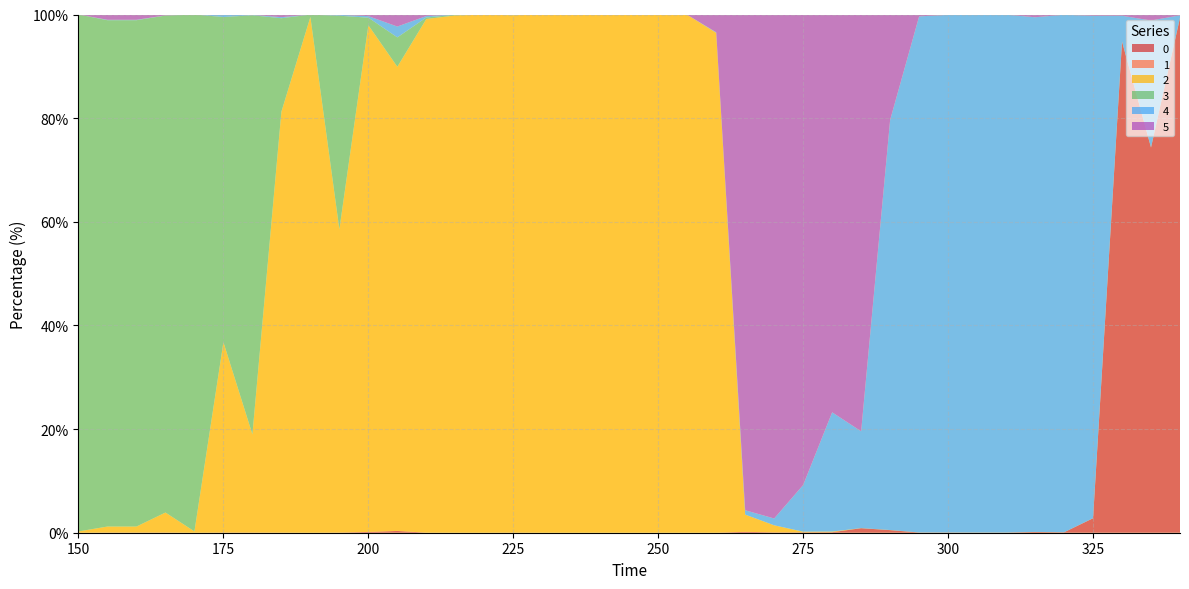

Reading left to right, what are all the values shown in this chart?

0: 150=0.0	155=0.0	160=0.0	165=0.0	170=0.0	175=0.0	180=0.0	185=0.0	190=0.0	195=0.0	200=0.1	205=0.3	210=0.0	215=0.0	220=0.0	225=0.0	230=0.0	235=0.0	240=0.0	245=0.0	250=0.0	255=0.0	260=0.0	265=0.2	270=0.1	275=0.1	280=0.1	285=0.9	290=0.5	295=0.0	300=0.0	305=0.0	310=0.0	315=0.1	320=0.1	325=2.8	330=94.8	335=74.3	340=99.4
1: 150=0.0	155=0.0	160=0.0	165=0.0	170=0.0	175=0.0	180=0.0	185=0.0	190=0.0	195=0.0	200=0.0	205=0.0	210=0.0	215=0.0	220=0.0	225=0.0	230=0.0	235=0.0	240=0.0	245=0.0	250=0.0	255=0.0	260=0.0	265=0.0	270=0.0	275=0.0	280=0.0	285=0.0	290=0.0	295=0.0	300=0.0	305=0.0	310=0.0	315=0.0	320=0.0	325=0.0	330=0.0	335=0.0	340=0.0
2: 150=0.2	155=1.2	160=1.2	165=3.9	170=0.2	175=36.7	180=18.9	185=81.2	190=99.5	195=58.5	200=97.8	205=89.6	210=99.1	215=99.8	220=100.0	225=99.8	230=100.0	235=99.9	240=99.9	245=100.0	250=100.0	255=99.9	260=96.5	265=3.3	270=1.4	275=0.1	280=0.1	285=0.0	290=0.0	295=0.0	300=0.0	305=0.0	310=0.0	315=0.0	320=0.0	325=0.0	330=0.0	335=0.0	340=0.0
3: 150=99.7	155=97.7	160=97.7	165=95.9	170=99.7	175=62.8	180=80.9	185=18.0	190=0.5	195=41.2	200=1.5	205=5.7	210=0.3	215=0.1	220=0.0	225=0.0	230=0.0	235=0.0	240=0.0	245=0.0	250=0.0	255=0.0	260=0.0	265=0.0	270=0.0	275=0.0	280=0.0	285=0.0	290=0.0	295=0.0	300=0.0	305=0.0	310=0.0	315=0.0	320=0.0	325=0.0	330=0.0	335=0.0	340=0.0
4: 150=0.0	155=0.1	160=0.1	165=0.0	170=0.0	175=0.5	180=0.1	185=0.2	190=0.0	195=0.2	200=0.3	205=2.1	210=0.3	215=0.0	220=0.0	225=0.0	230=0.0	235=0.0	240=0.0	245=0.0	250=0.0	255=0.0	260=0.1	265=0.8	270=1.3	275=9.0	280=23.0	285=18.7	290=79.1	295=99.6	300=99.9	305=100.0	310=99.9	315=99.3	320=99.9	325=97.0	330=5.0	335=24.5	340=0.4
5: 150=0.0	155=1.0	160=1.0	165=0.2	170=0.0	175=0.0	180=0.1	185=0.5	190=0.0	195=0.0	200=0.3	205=2.3	210=0.3	215=0.0	220=0.0	225=0.1	230=0.0	235=0.0	240=0.0	245=0.0	250=0.0	255=0.1	260=3.4	265=95.7	270=97.3	275=90.8	280=76.8	285=80.4	290=20.3	295=0.4	300=0.1	305=0.0	310=0.0	315=0.5	320=0.0	325=0.3	330=0.2	335=1.2	340=0.2